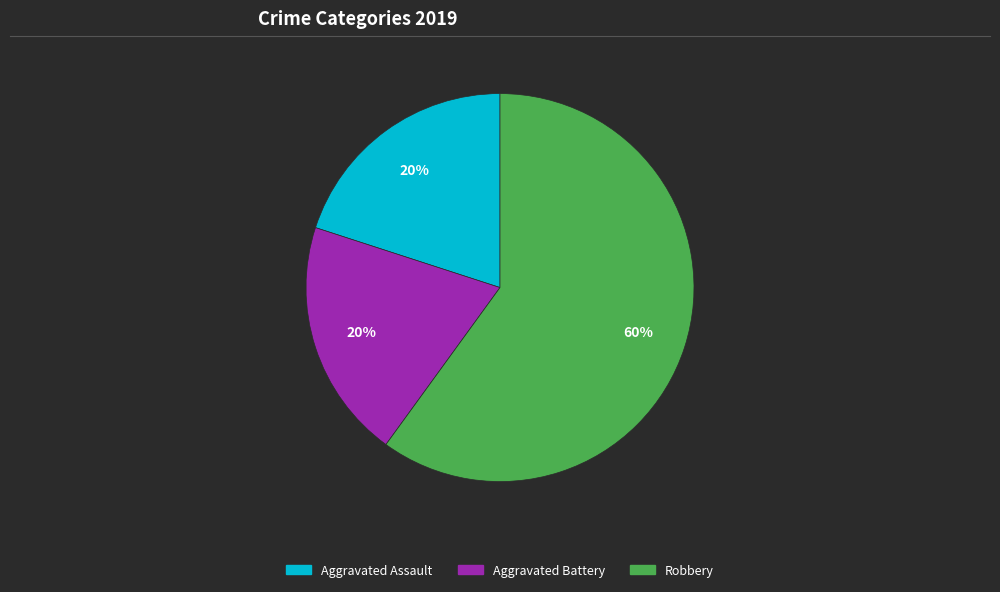

To the nearest percent, what percentage of the pie is Aggravated Battery?

20%